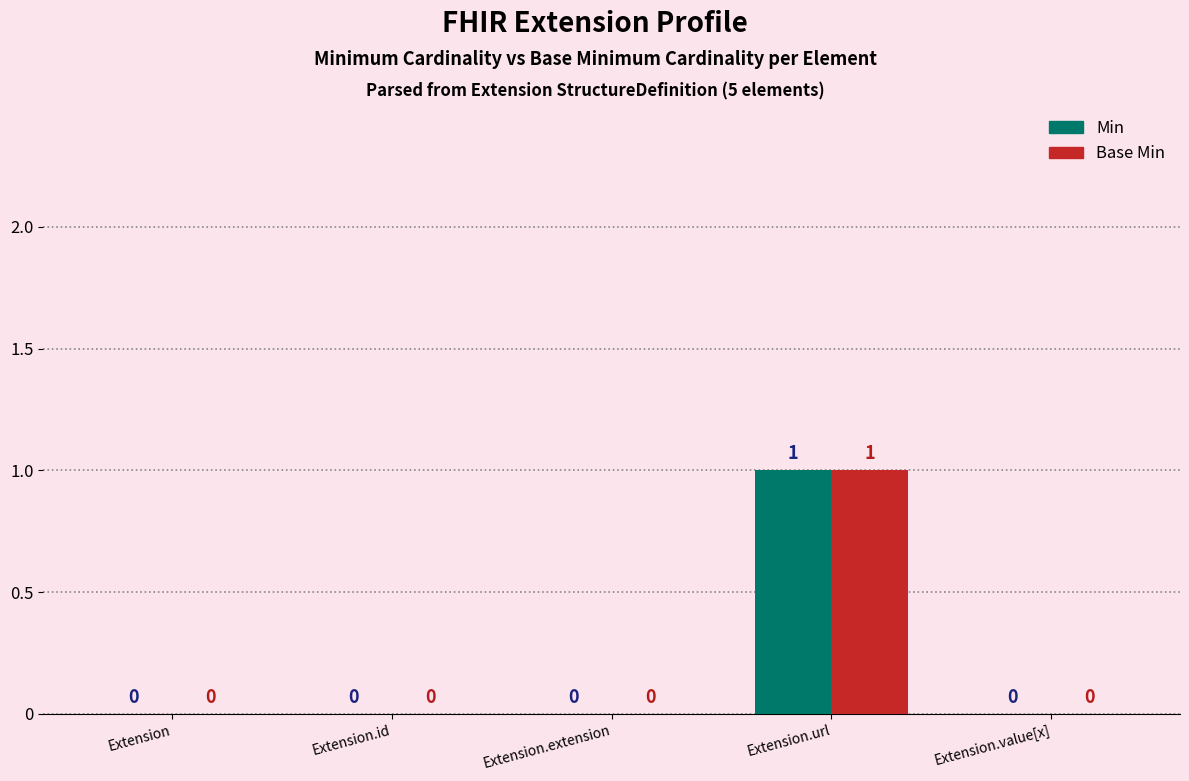

Is it true that Base Min equals 0 at Extension.extension?

True